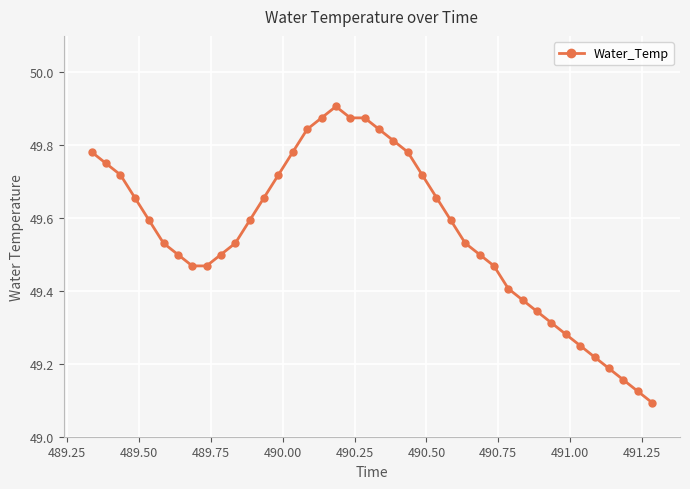

How many values are between 49 and 50?

40